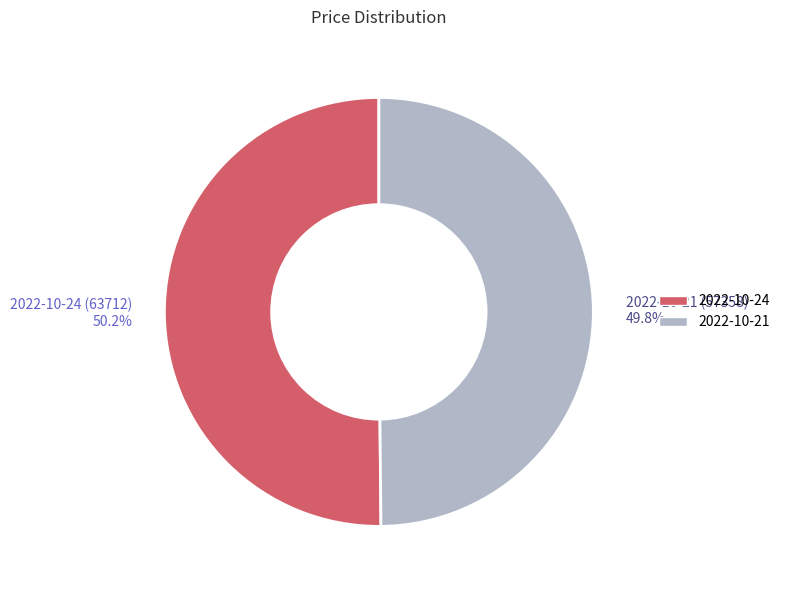

Approximately how many times larger is the value at 2022-10-21 (57358) 49.8% compared to 2022-10-24 (63712) 50.2%?

1.0